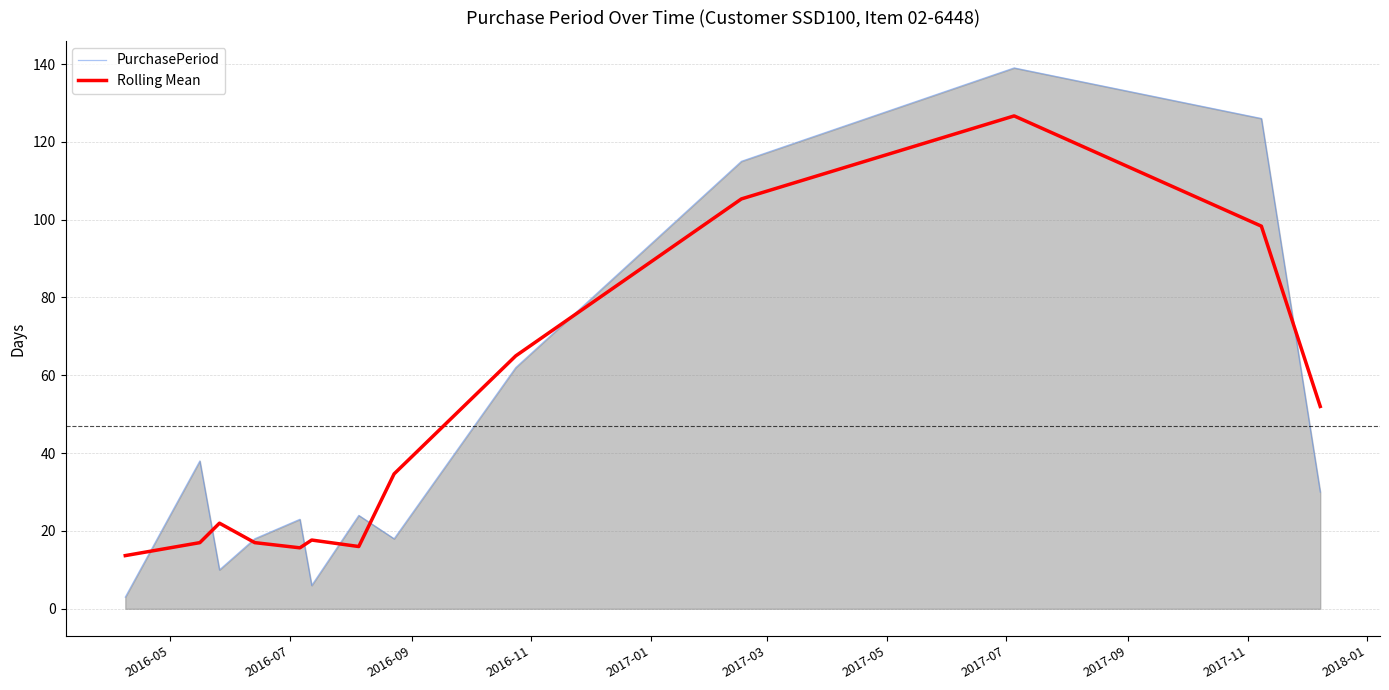

List the series in order of their peak value, highest first.

PurchasePeriod, Rolling Mean